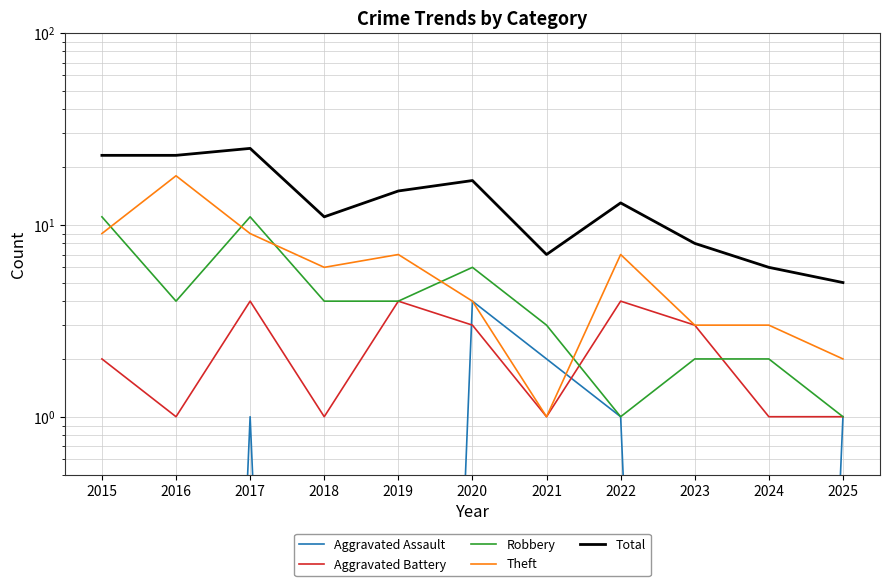

What is the difference between the maximum and minimum values in the Robbery series?

10.0